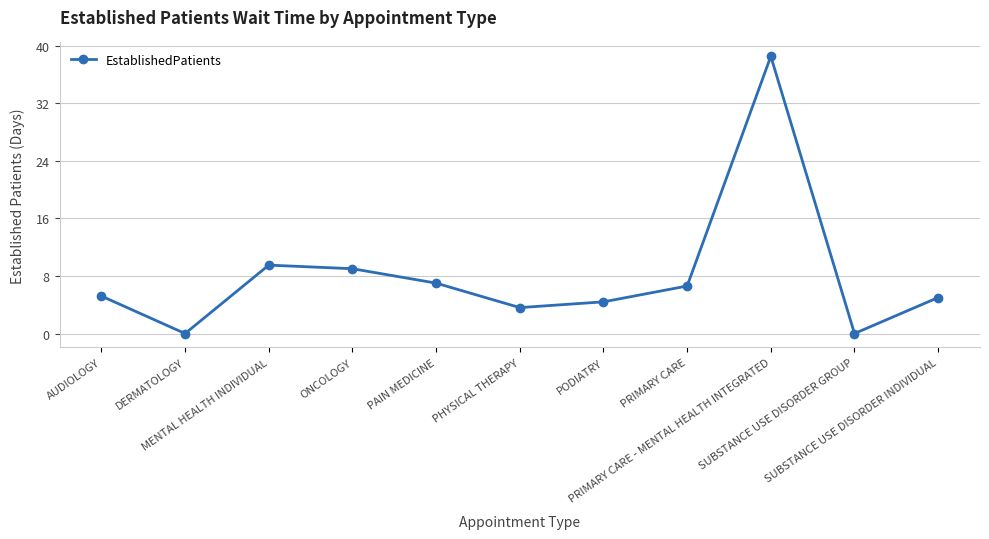

What is the label of the 8th point from the right?

ONCOLOGY